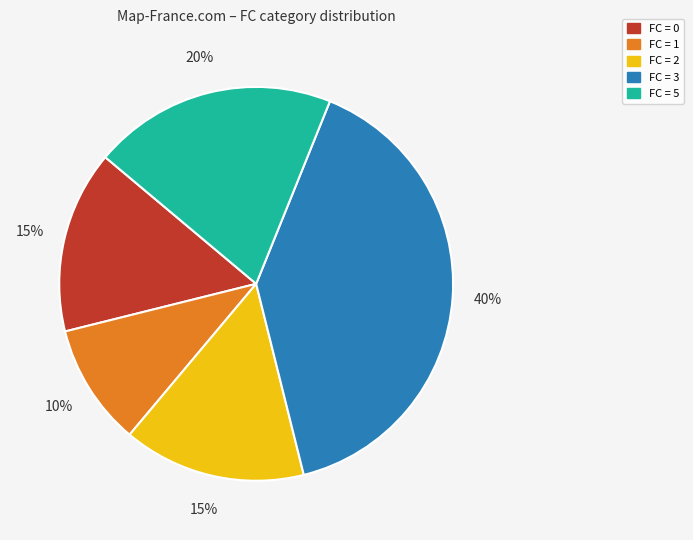

How many slices are in this pie chart?

5